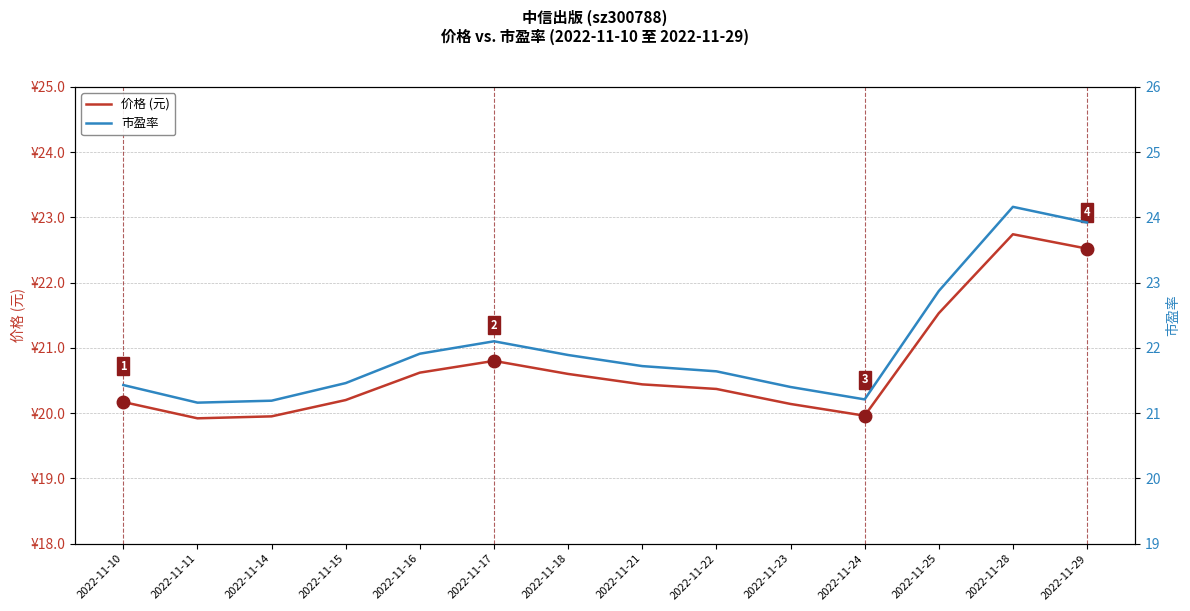

Reading right to left, what are all the values shown in this chart?

价格 (元): 2022-11-29=22.5	2022-11-28=22.7	2022-11-25=21.5	2022-11-24=20.0	2022-11-23=20.1	2022-11-22=20.4	2022-11-21=20.4	2022-11-18=20.6	2022-11-17=20.8	2022-11-16=20.6	2022-11-15=20.2	2022-11-14=19.9	2022-11-11=19.9	2022-11-10=20.2
市盈率: 2022-11-29=23.9	2022-11-28=24.2	2022-11-25=22.9	2022-11-24=21.2	2022-11-23=21.4	2022-11-22=21.6	2022-11-21=21.7	2022-11-18=21.9	2022-11-17=22.1	2022-11-16=21.9	2022-11-15=21.5	2022-11-14=21.2	2022-11-11=21.2	2022-11-10=21.4